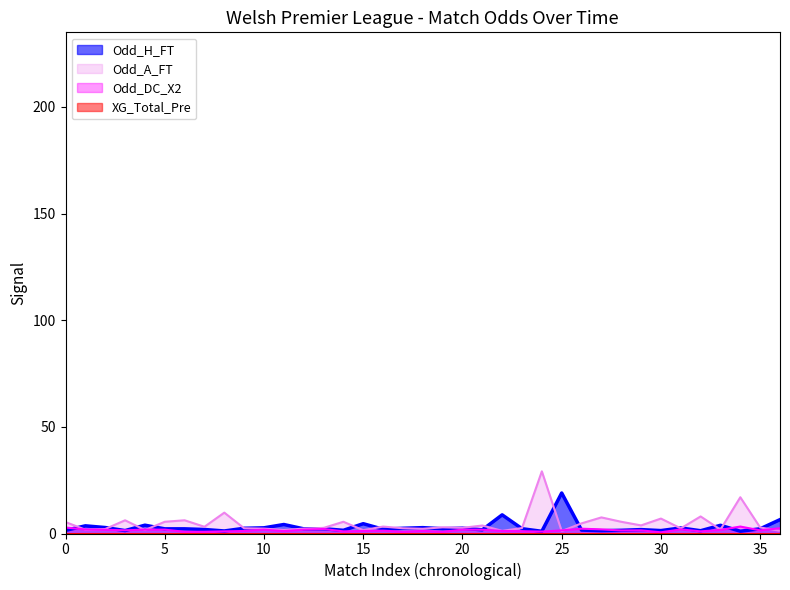

The Odd_A_FT series shows 1.6 at 15. True or false?

True